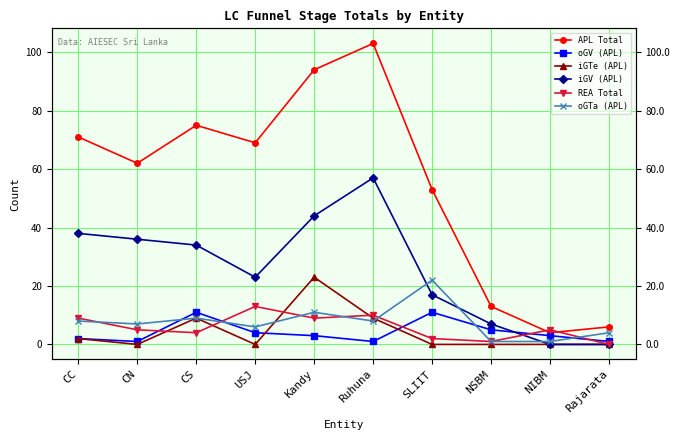

Which category has the lowest value across all series?

CN